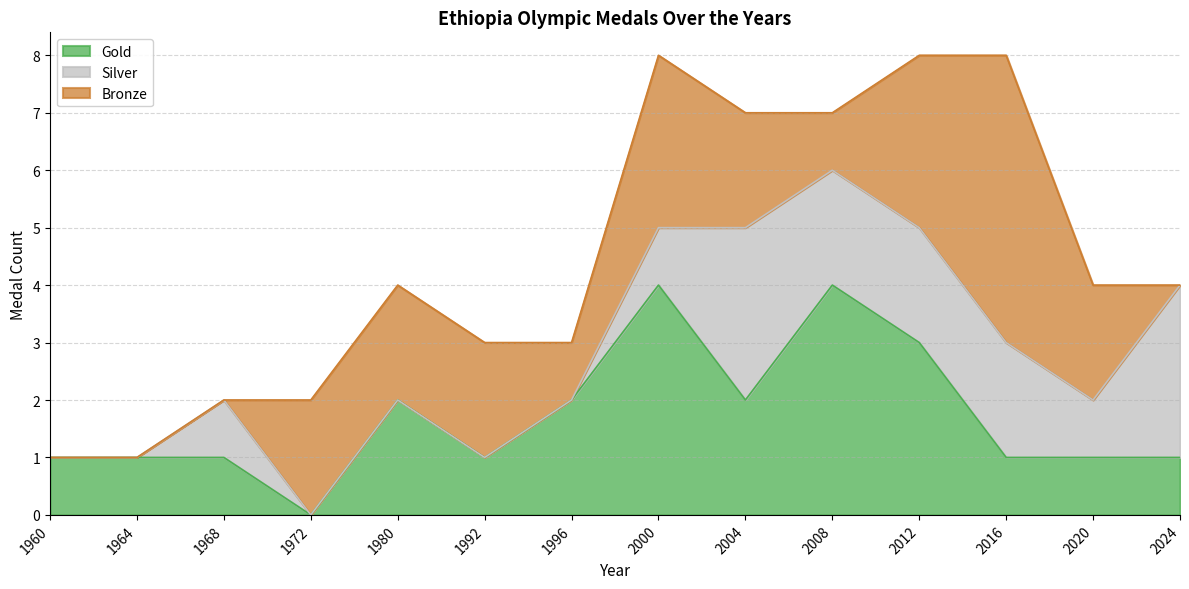

Which series has the widest spread of values?

Bronze